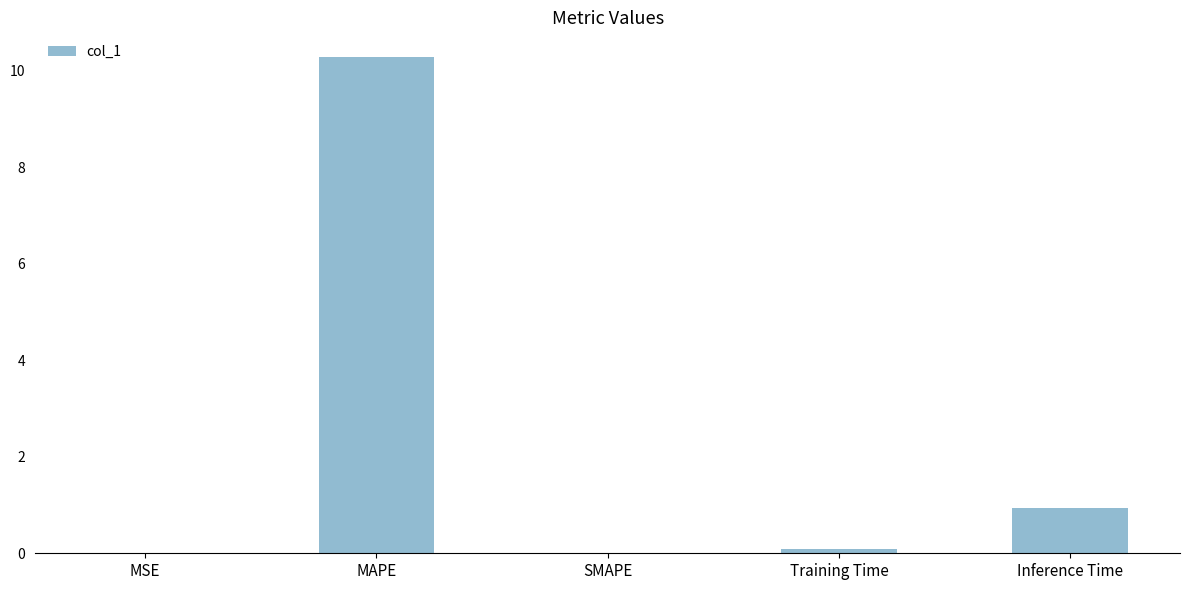

Which has a higher value, MAPE or MSE?

MAPE